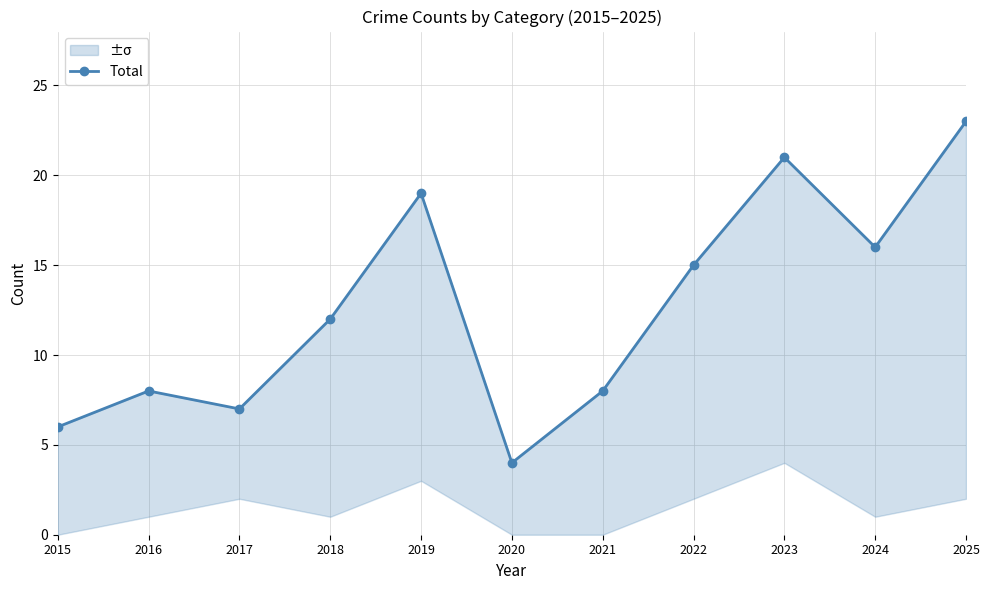

Which category has the lowest value across all series?

2020